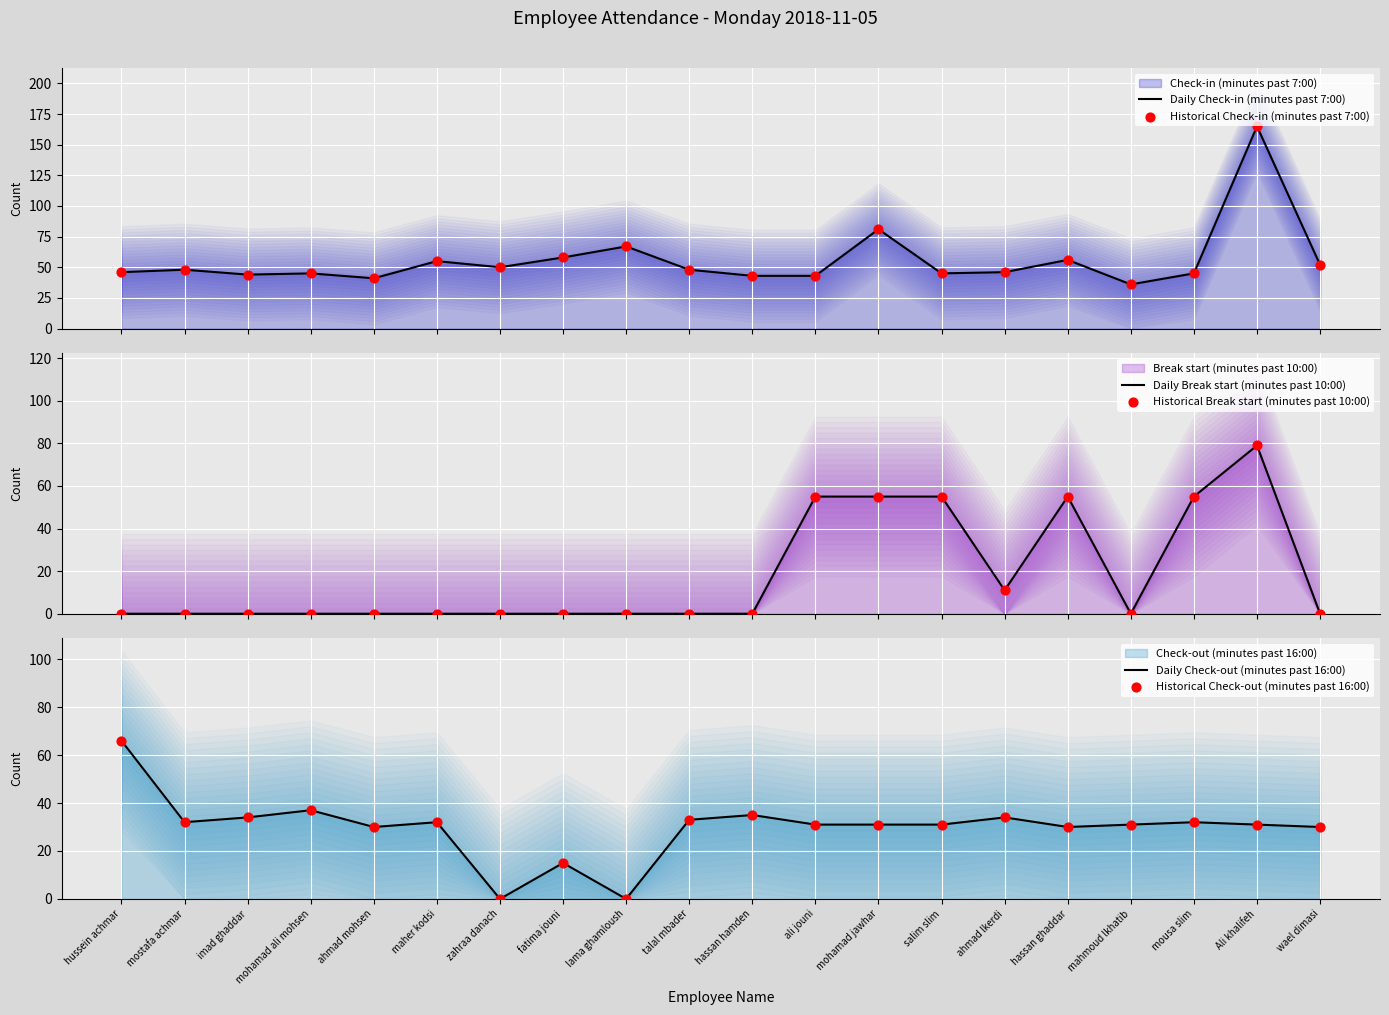

Which series has the widest spread of Y values?

Daily Check-in (minutes past 7:00)